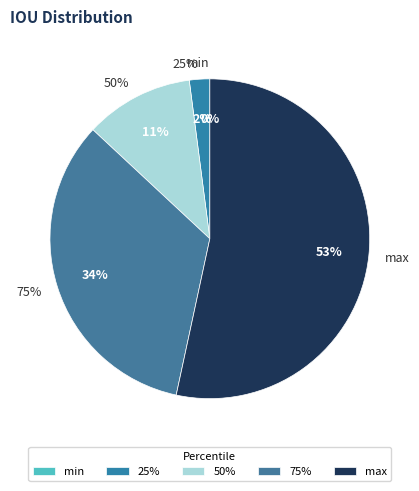

To the nearest percent, what is the difference between the largest and smallest slice percentages?

53%